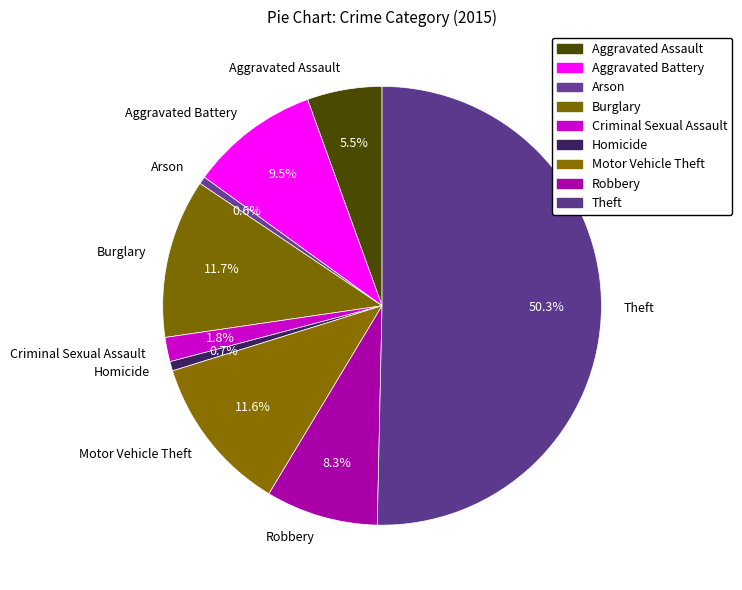

Approximately how many times larger is the value at Theft compared to Homicide?

73.0